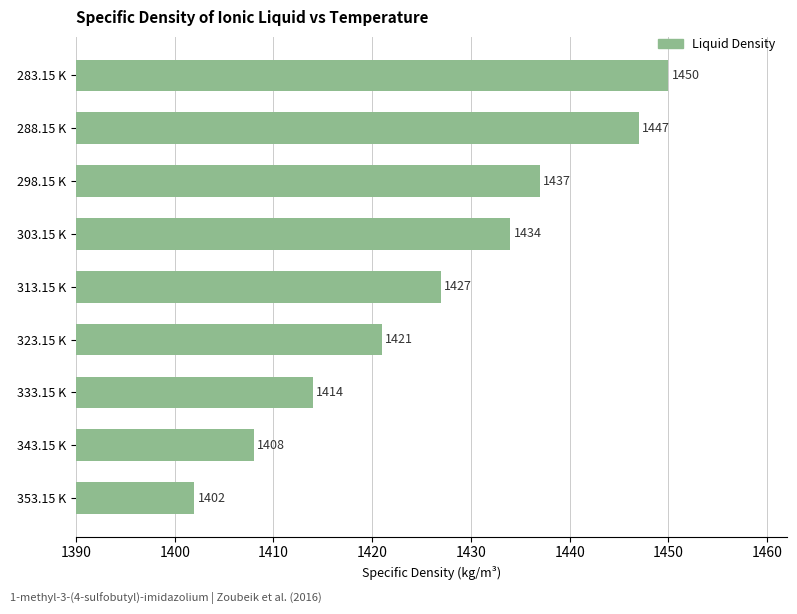

What is the greatest value displayed?

1450